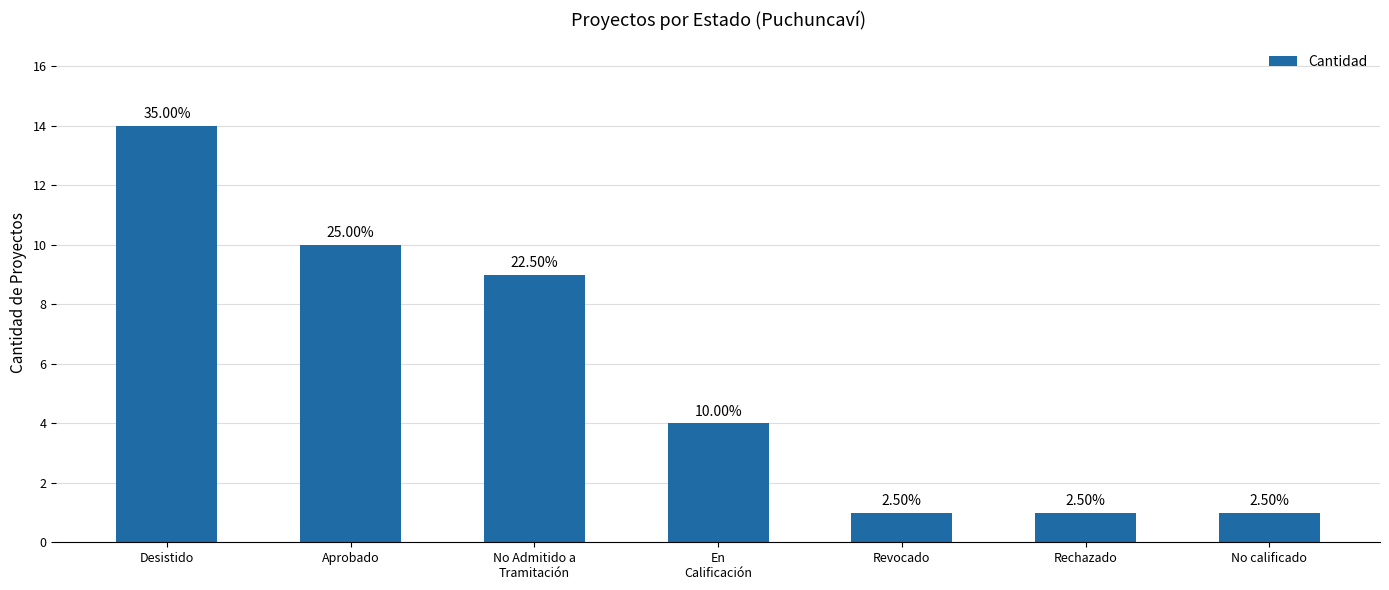

What is the sum of all values?

40